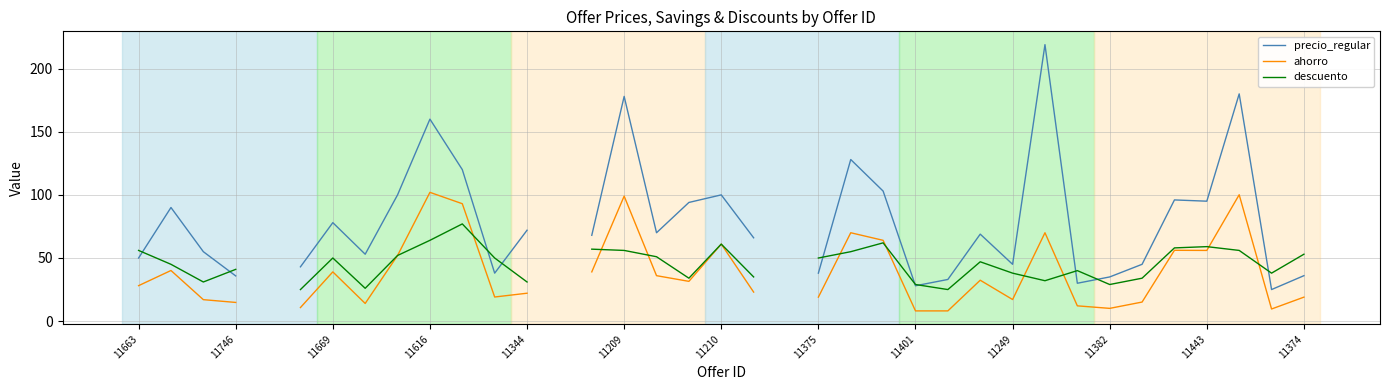

Which has a higher value, 11382 or 11746?

11746